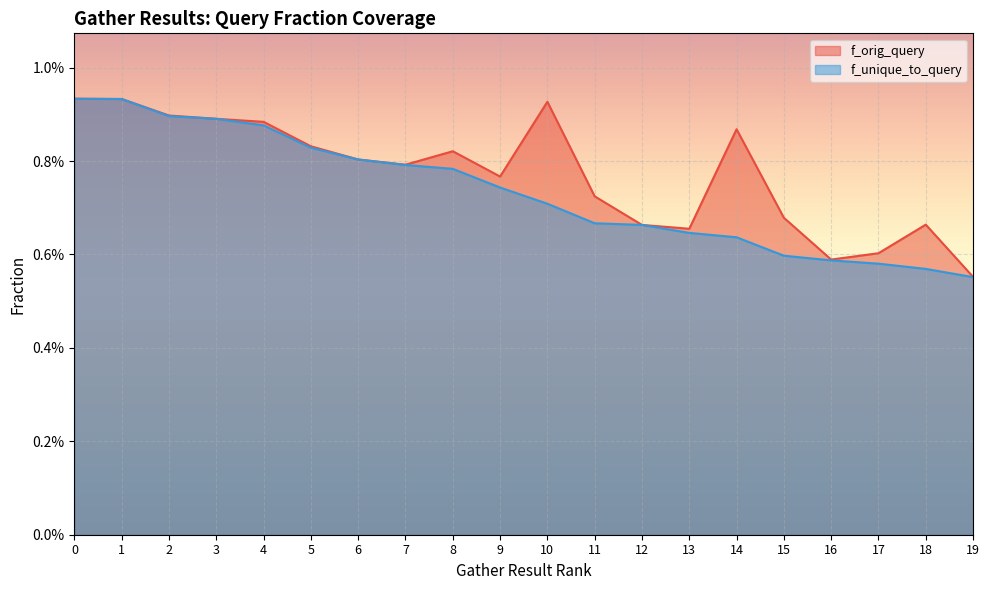

True or false: f_orig_query has a value of 0.0 at 2.

False